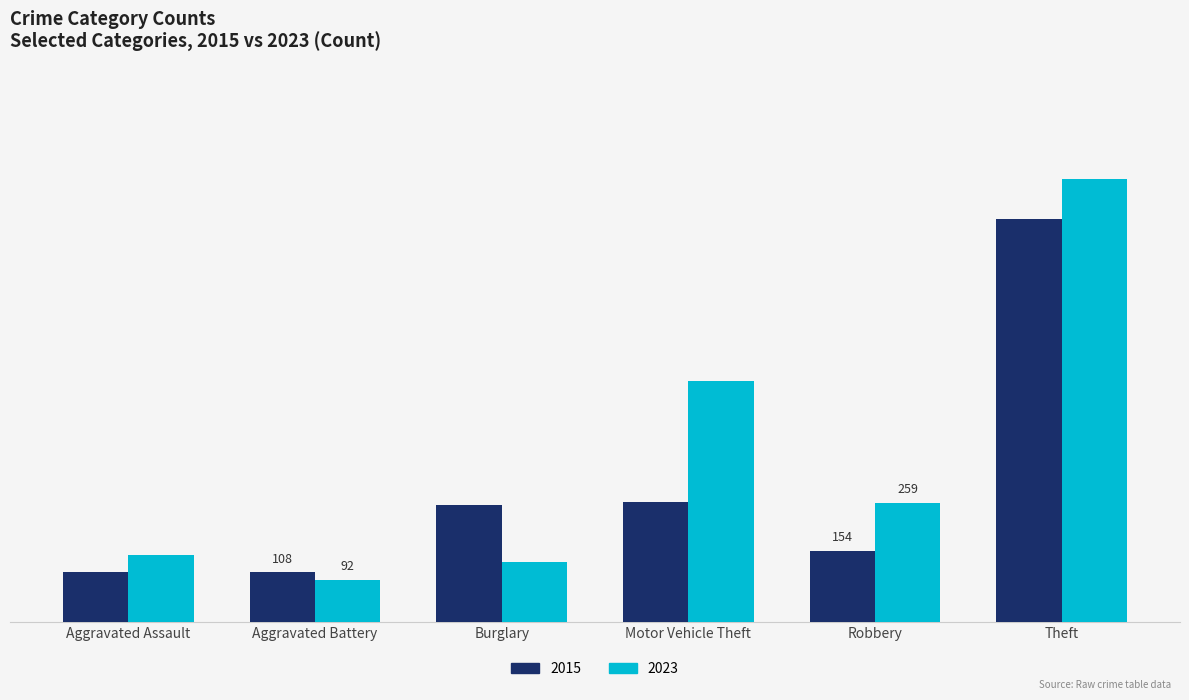

What are all the series names shown in the legend?

2015, 2023